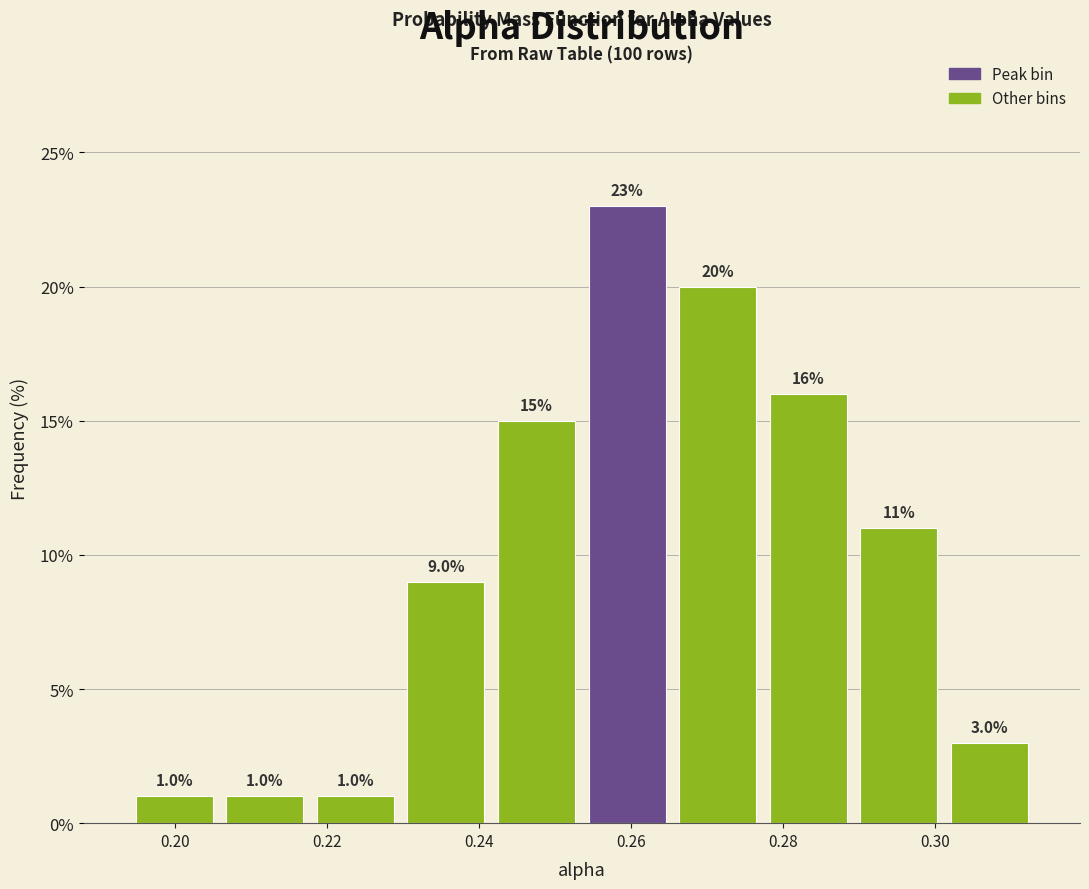

How tall is the bar that spans 0.290 to 0.302 on the x-axis? The bar edges are not printed on the chart, so give them approximately, as read against the axis.

11.0